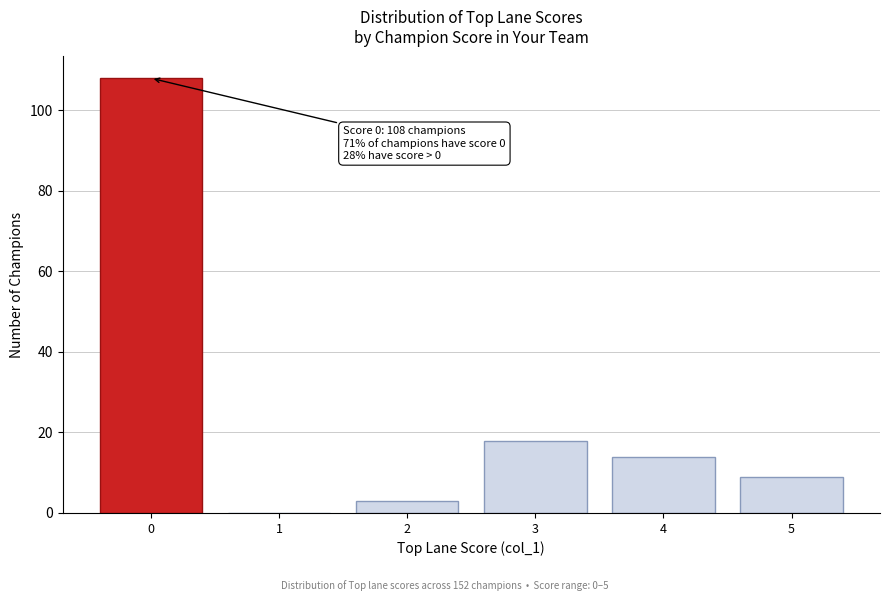

Reading right to left, extract all data points from this chart.

5=9	4=14	3=18	2=3	1=0	0=108